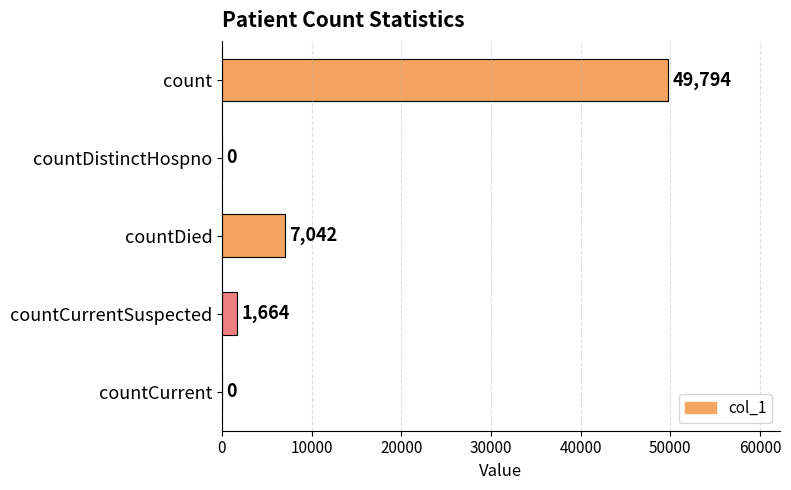

Reading top to bottom, extract all data points from this chart.

count=49794	countDistinctHospno=0	countDied=7042	countCurrentSuspected=1664	countCurrent=0